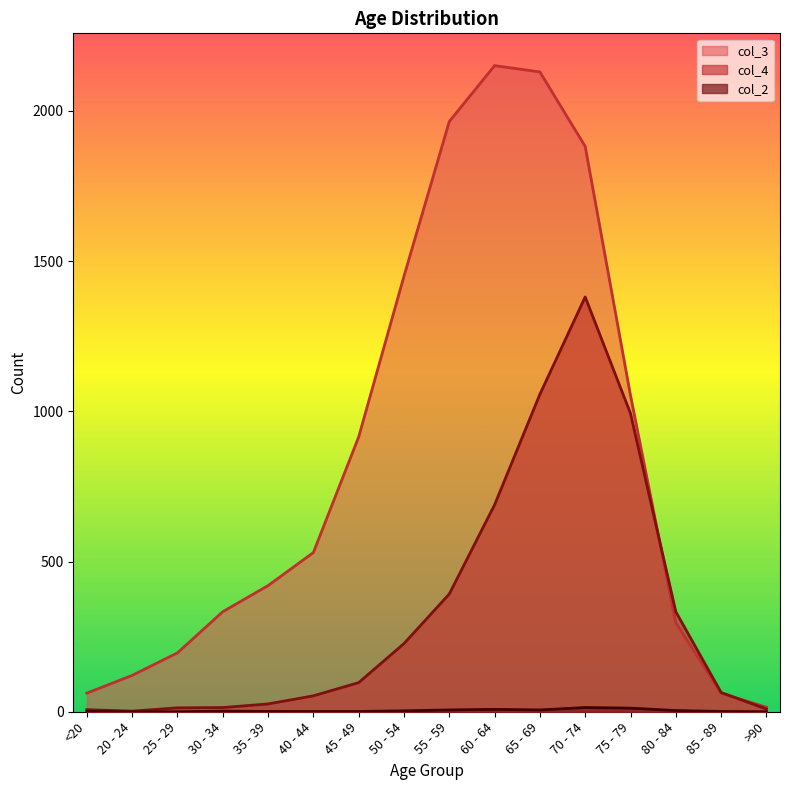

Reading right to left, transcribe all the data shown in this chart.

col_4: 9	64	333	993	1381	1057	689	392	227	97	53	26	14	13	2	7
col_3: 15	62	296	1053	1882	2130	2151	1965	1450	915	530	420	333	196	121	62
col_2: 0	1	4	12	14	6	8	6	3	1	1	1	2	0	0	1